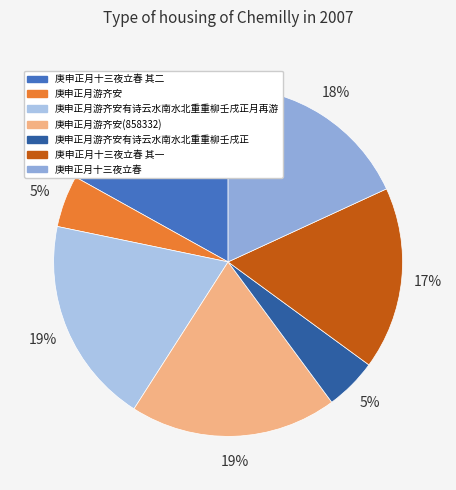

Does any single category account for the majority?

No